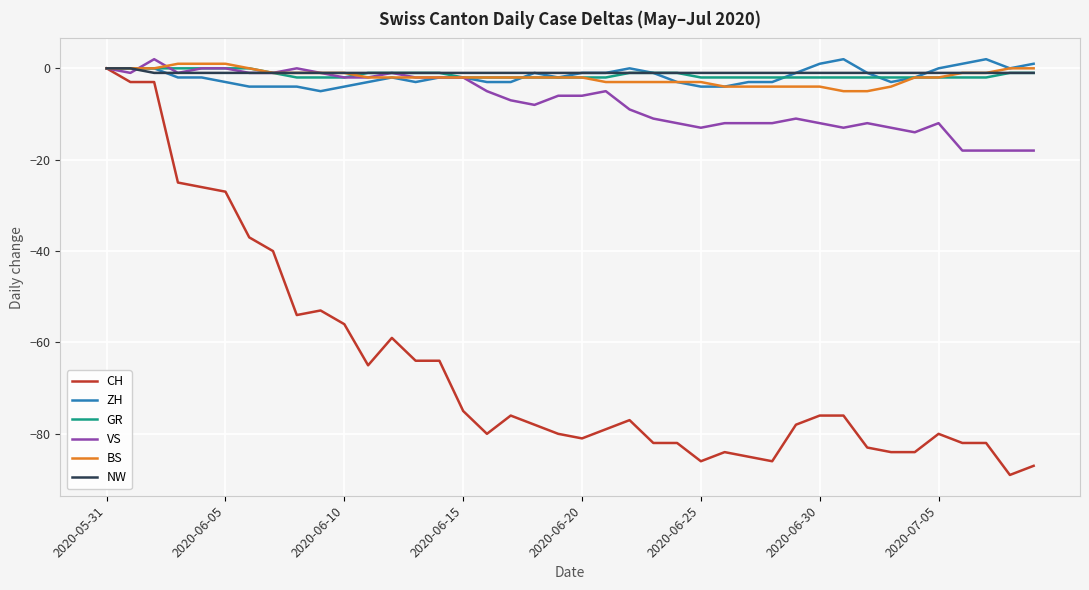

What is the average value of the VS series?

-7